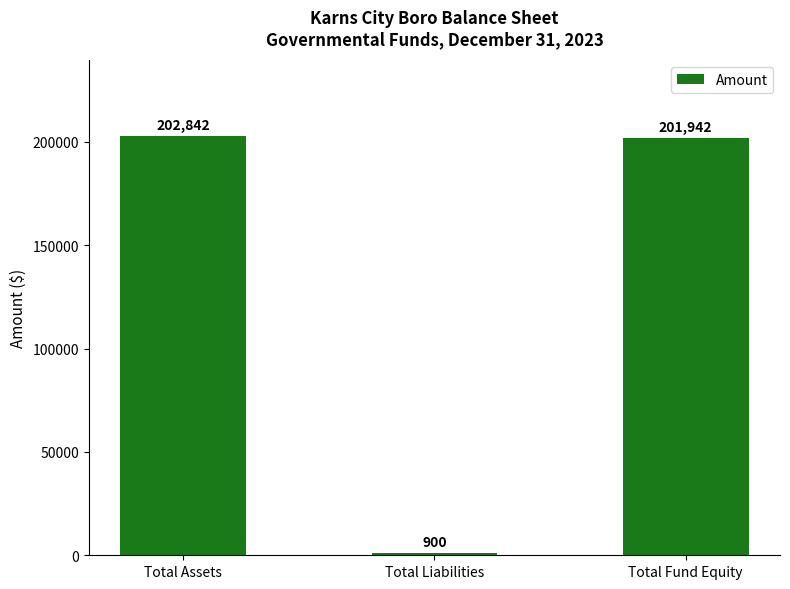

Between Total Assets and Total Fund Equity, which is larger?

Total Assets